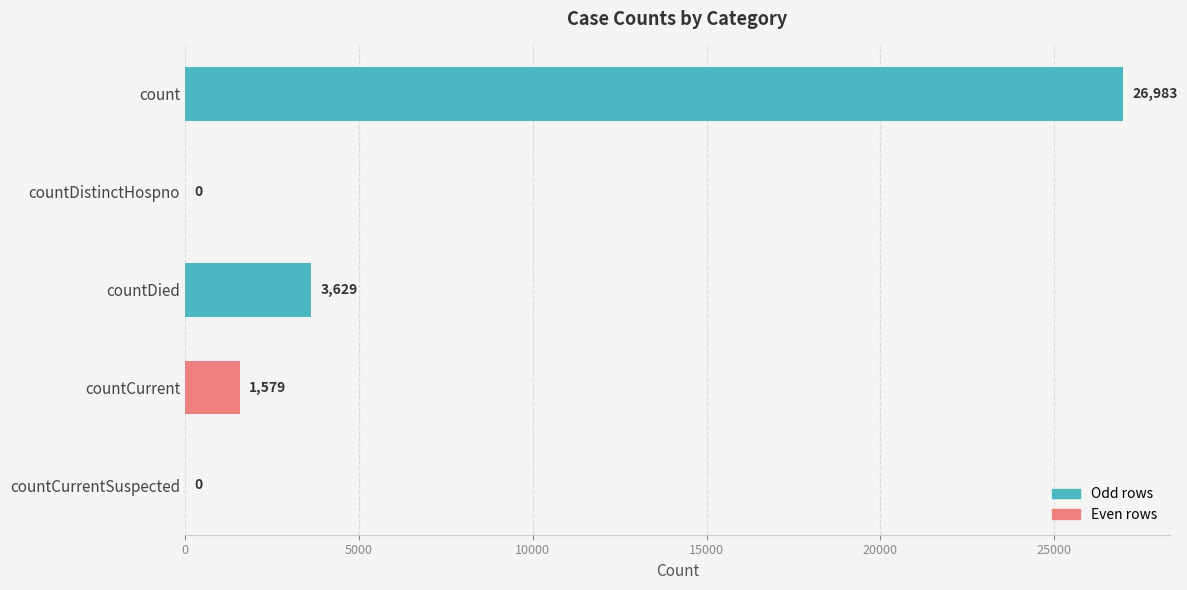

What is the sum of the values at countDied and countCurrentSuspected?

3629